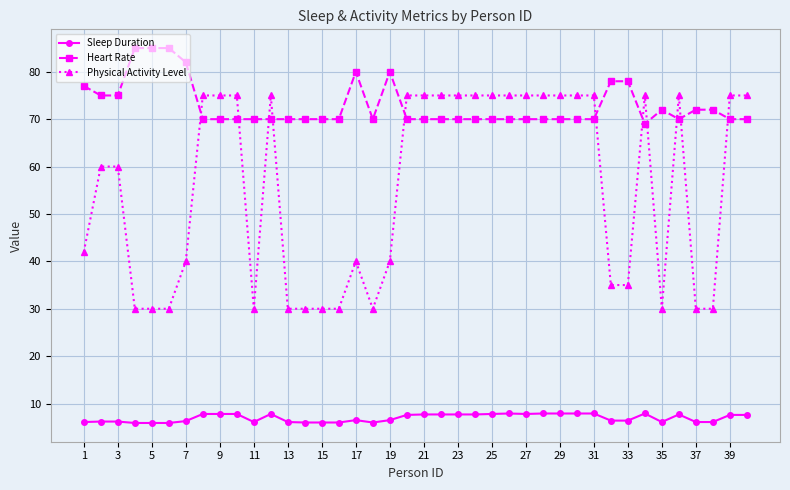

Rank the series by their maximum value, from highest to lowest.

Heart Rate, Physical Activity Level, Sleep Duration